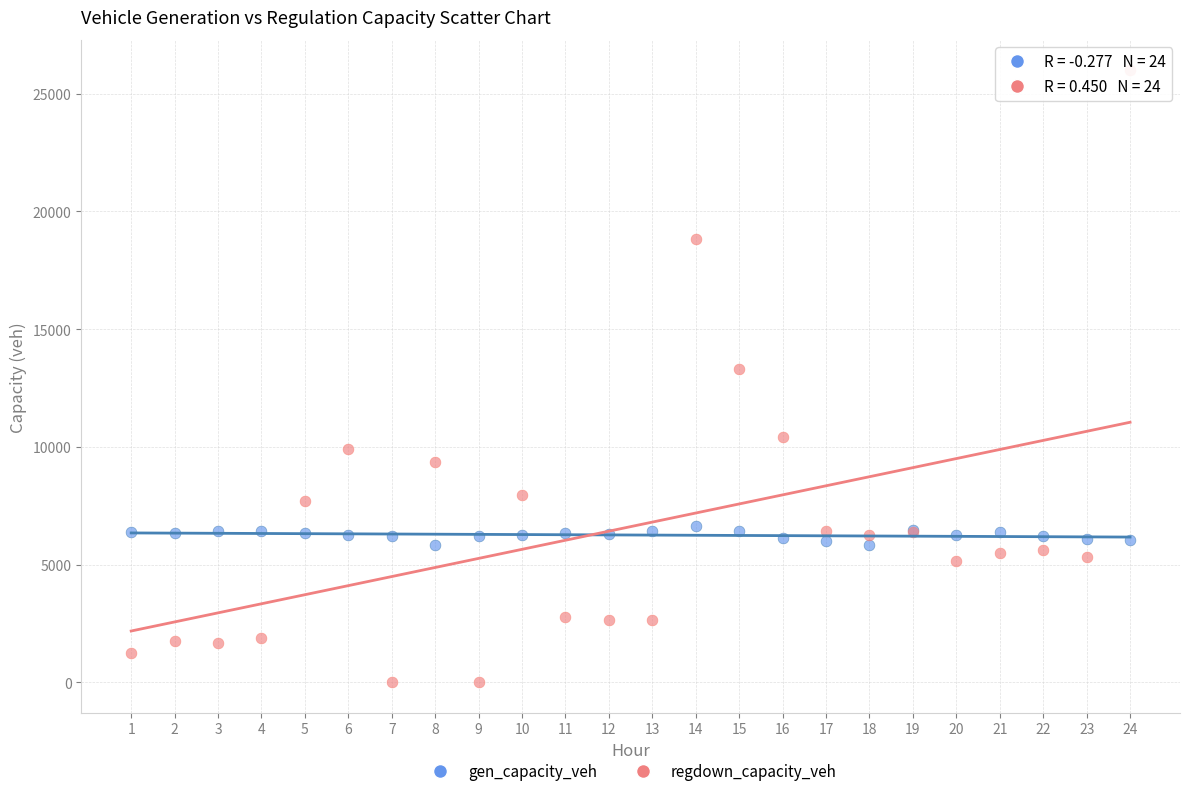

Which series reaches the minimum Y coordinate?

regdown_capacity_veh